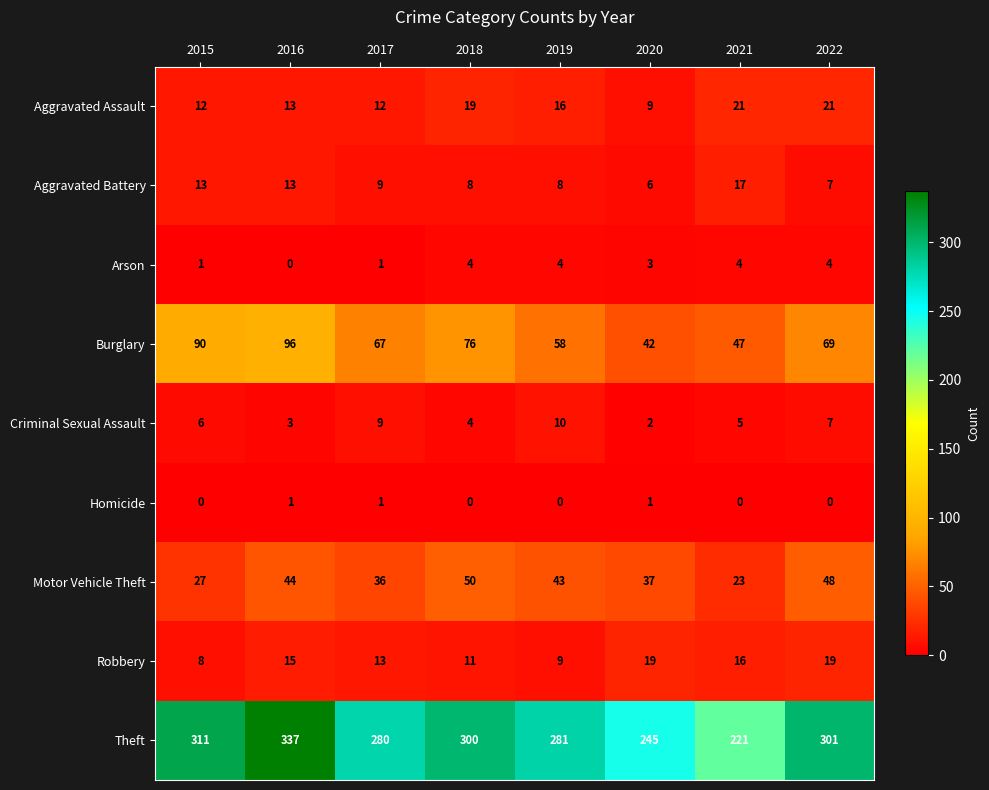

At 2021, list the series in order from smallest to largest.

Homicide, Arson, Criminal Sexual Assault, Robbery, Aggravated Battery, Aggravated Assault, Motor Vehicle Theft, Burglary, Theft